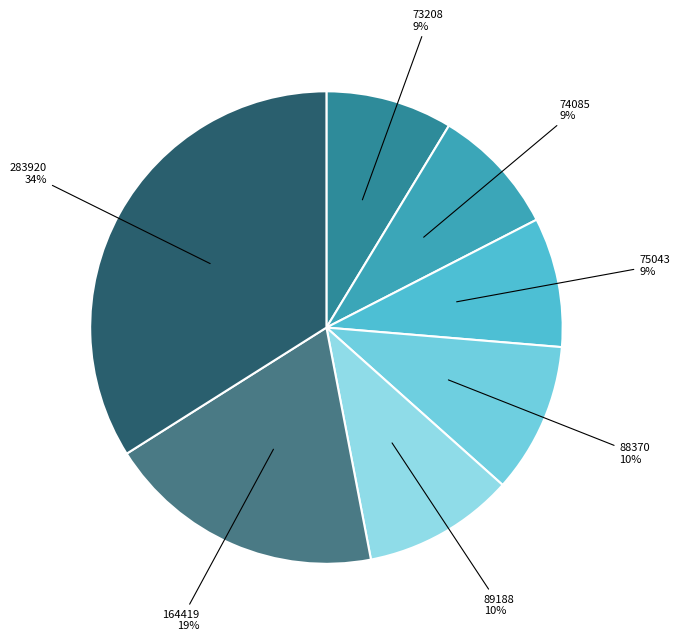

To the nearest percent, what is the average slice percentage?

14%